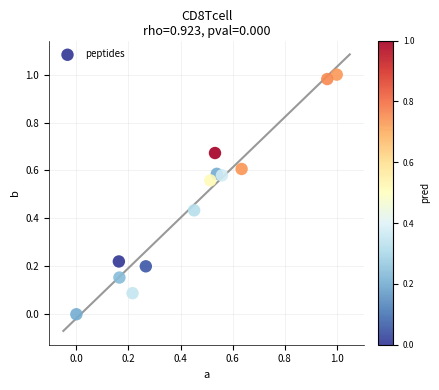

How many data points are displayed?

13